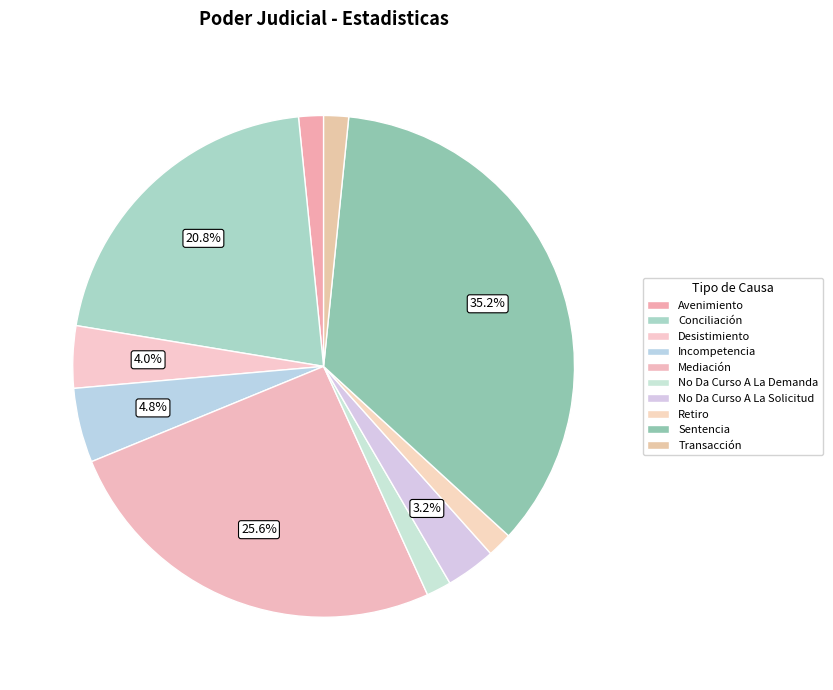

Which slice is the smallest?

Avenimiento